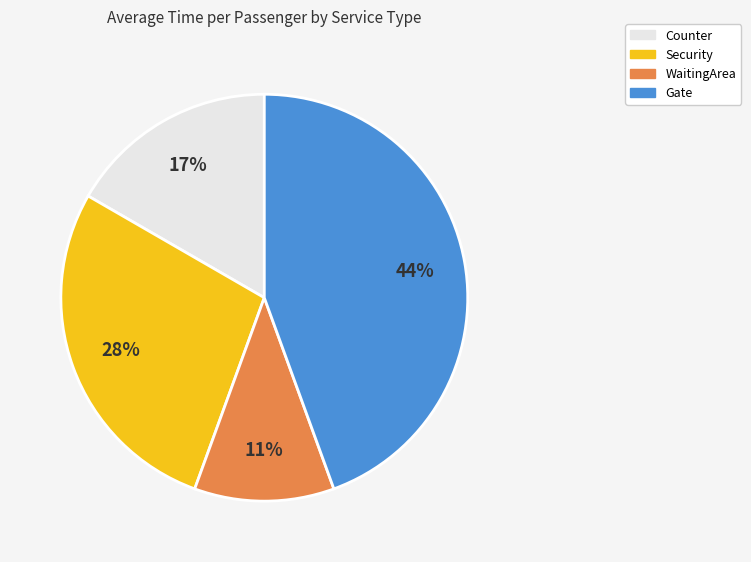

To the nearest percent, what is the combined percentage of WaitingArea and Counter?

28%